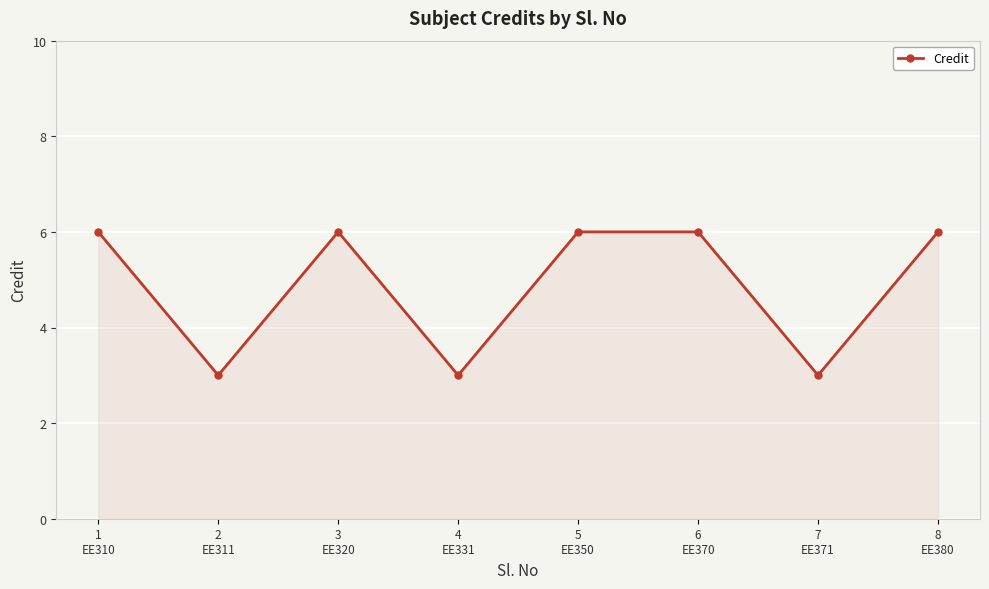

Read the value at 4
EE331.

3